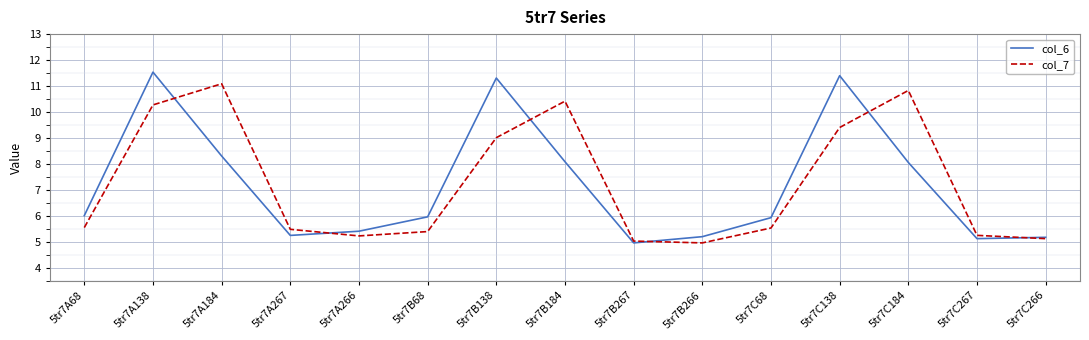

True or false: col_6 and col_7 cross at least once.

True